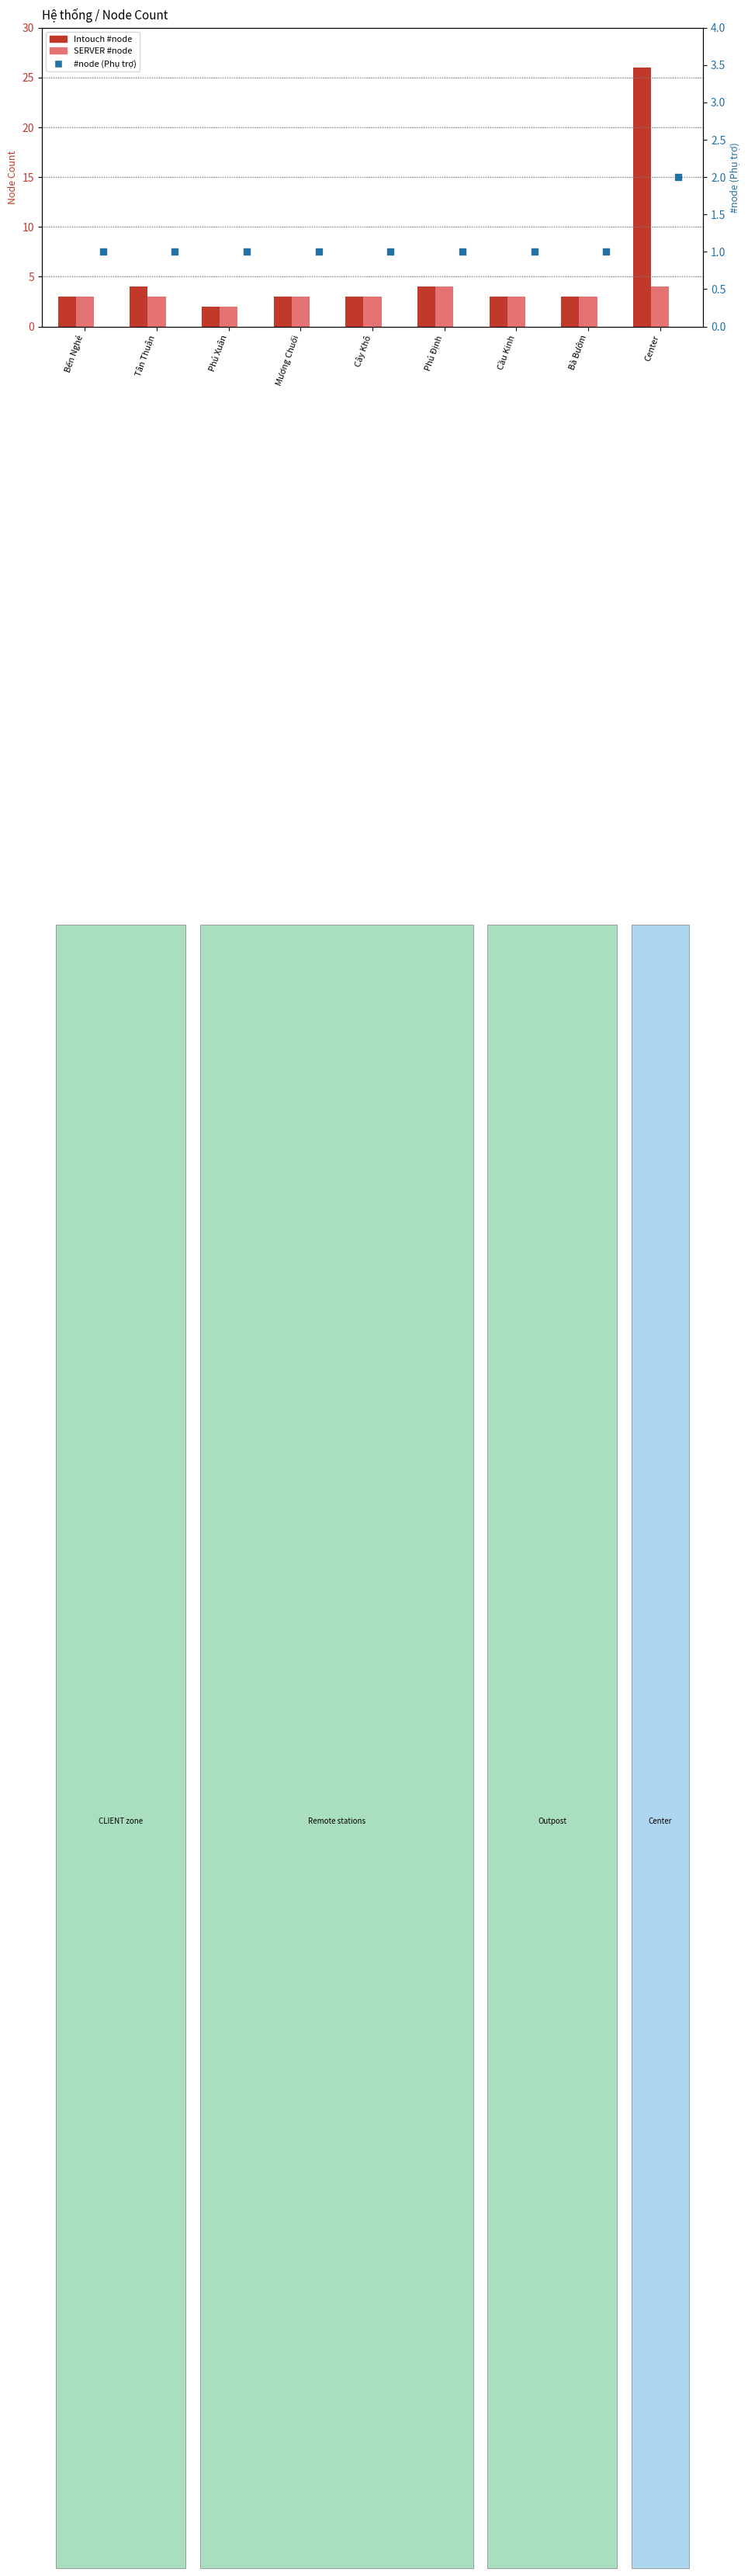

Which series reaches the minimum Y coordinate?

#node (Phụ trợ)